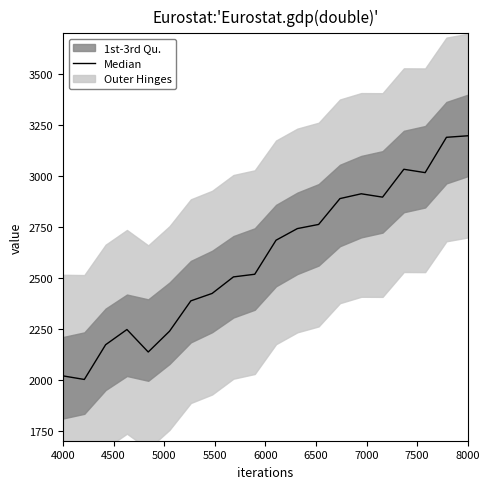

How many values are below 2684?

10